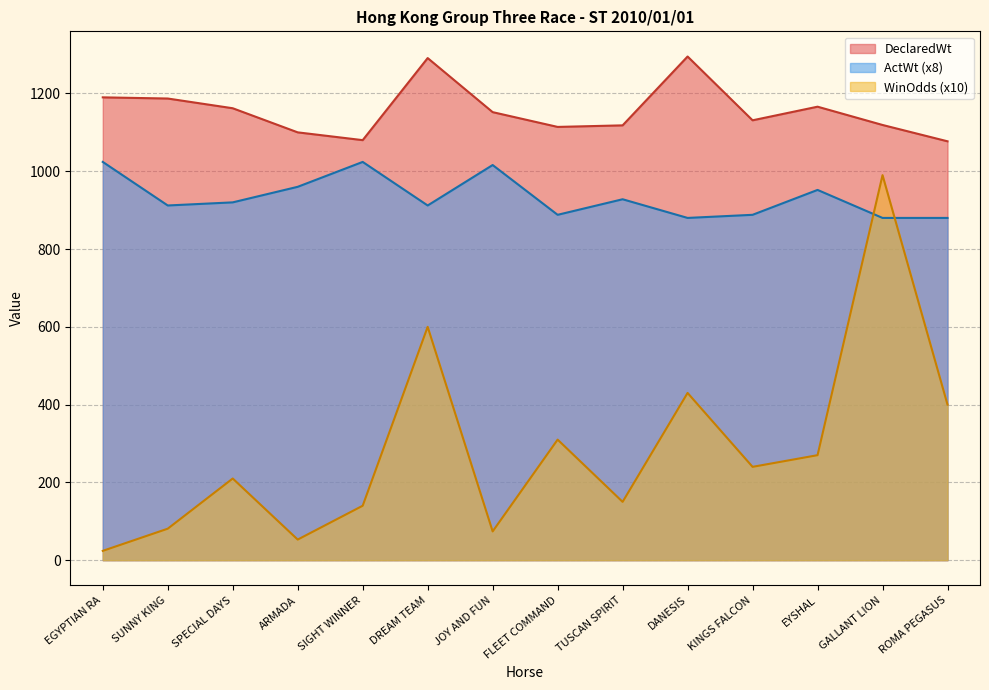

Rank the series by their average value, from highest to lowest.

DeclaredWt, ActWt (x8), WinOdds (x10)